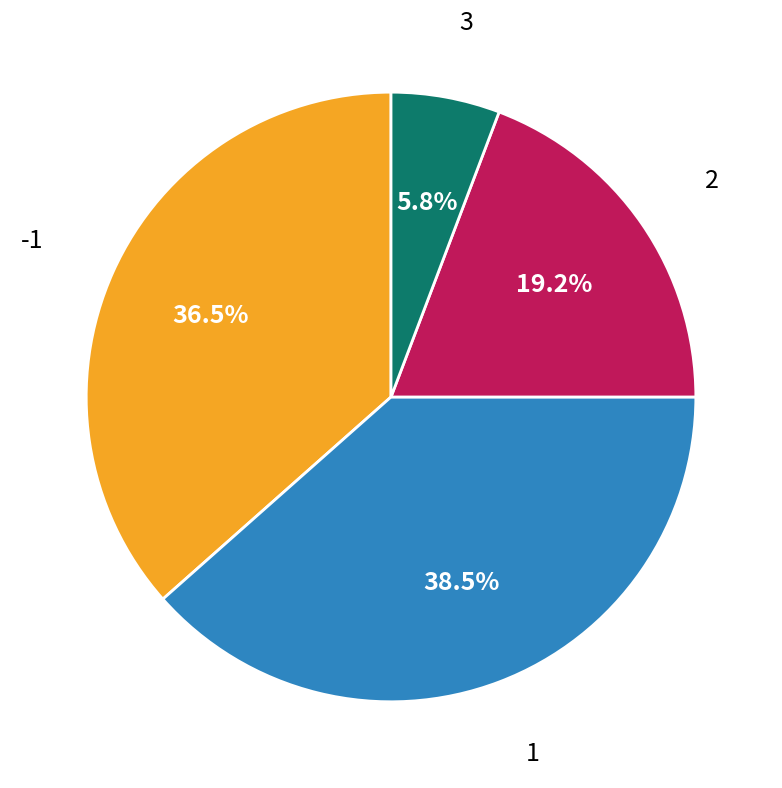

What percentage is the 2 slice, to the nearest percent?

19%